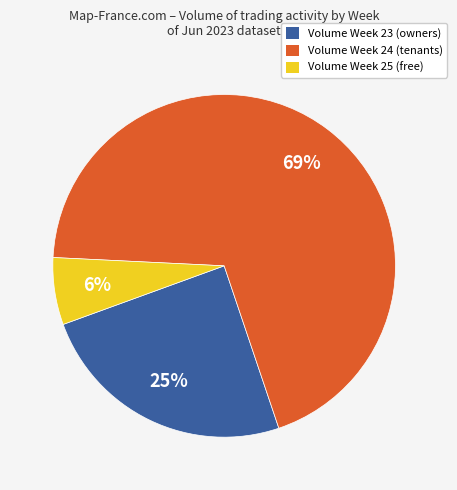

Between Volume Week 25 (free) and Volume Week 23 (owners), which is larger?

Volume Week 23 (owners)